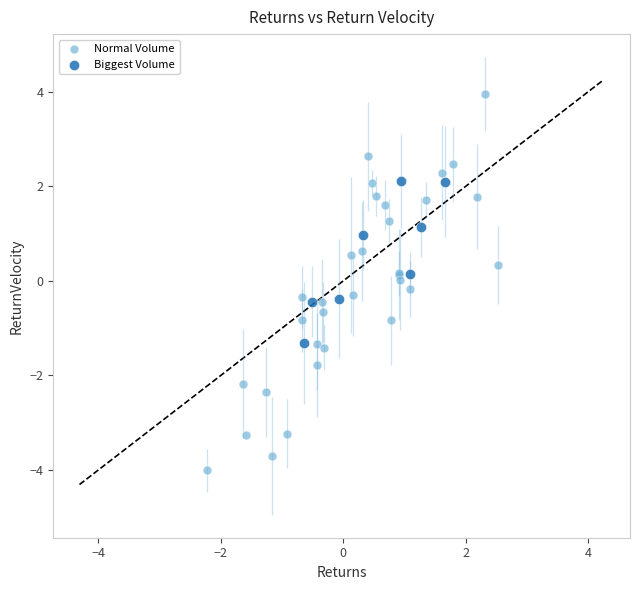

Which series has the largest Y range (max minus min)?

Normal Volume